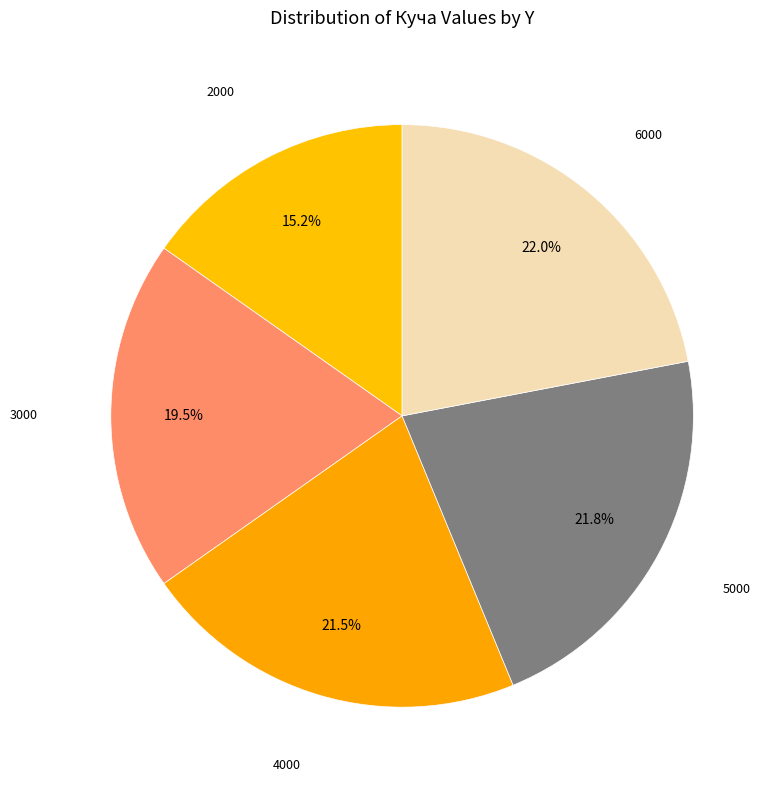

Which category has the biggest portion of the pie?

6000